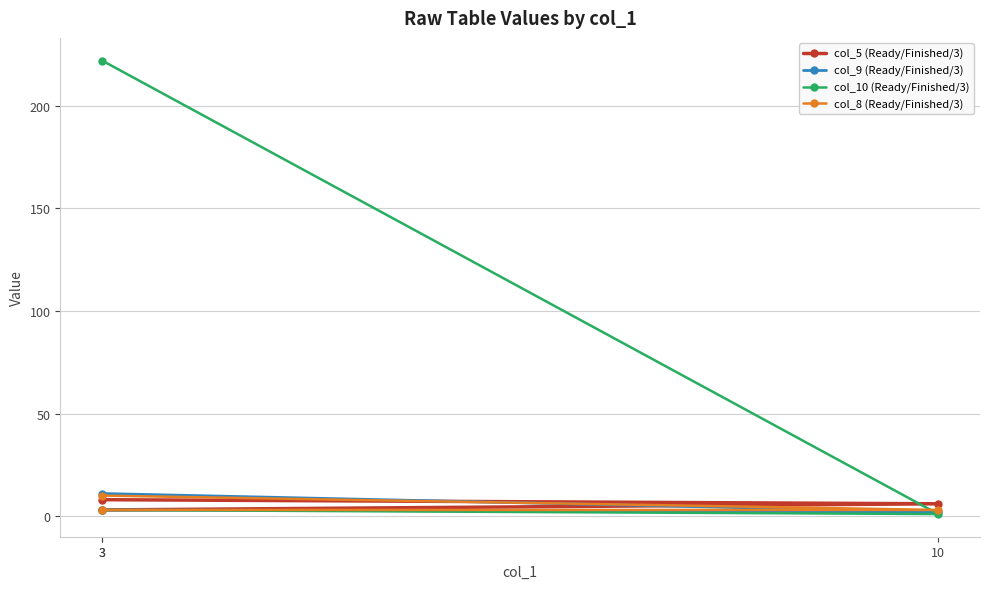

What is the highest value of the col_10 (Ready/Finished/3) series?

222